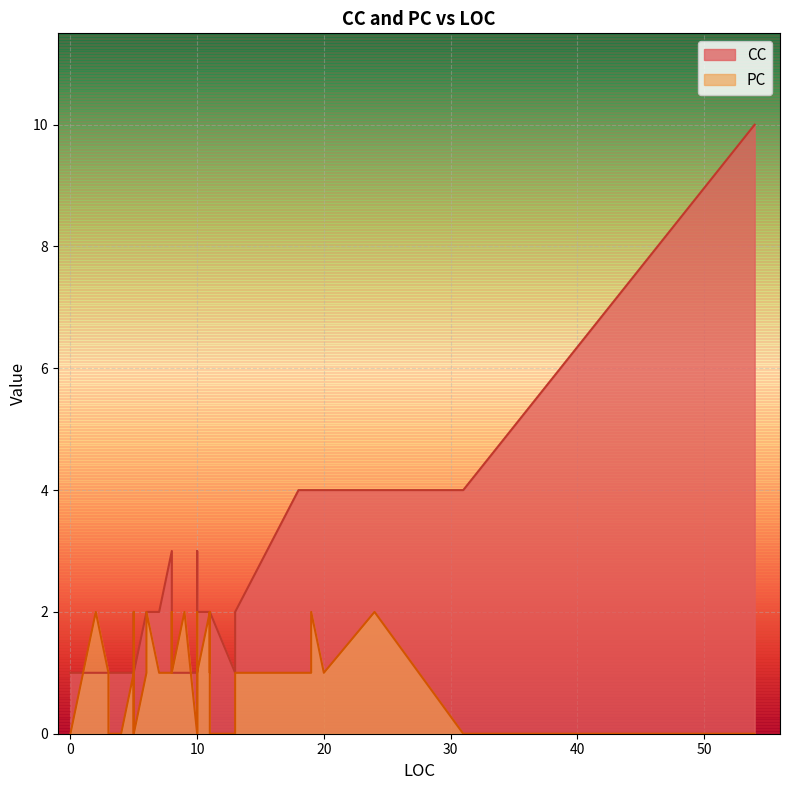

List the series in order of their peak value, highest first.

CC, PC